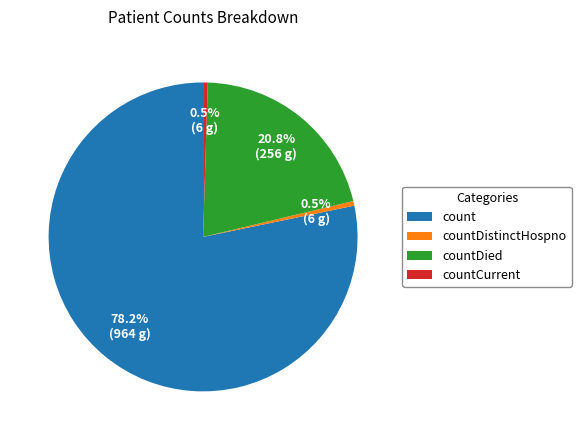

Does any single category account for the majority?

Yes